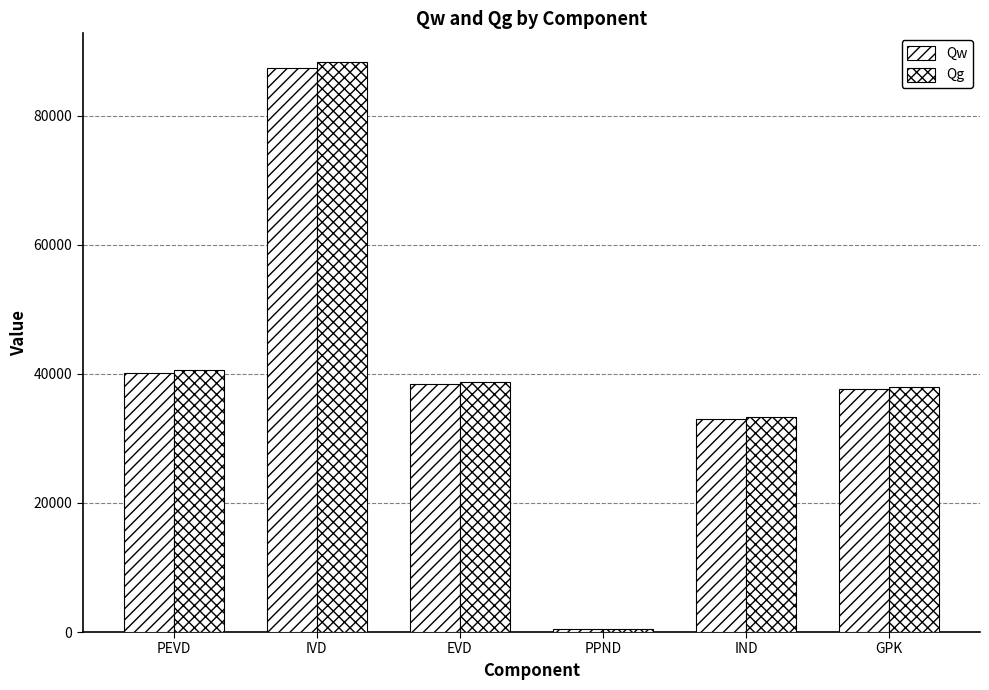

Rank the series by their maximum value, from lowest to highest.

Qw, Qg